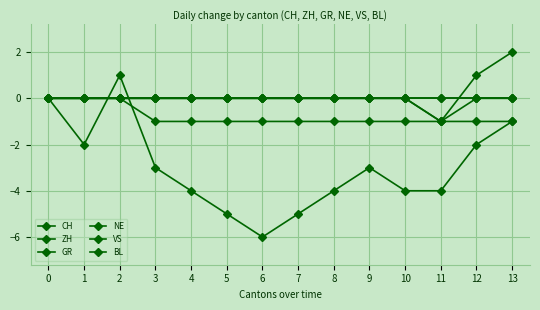

Does the chart have visible grid lines?

Yes